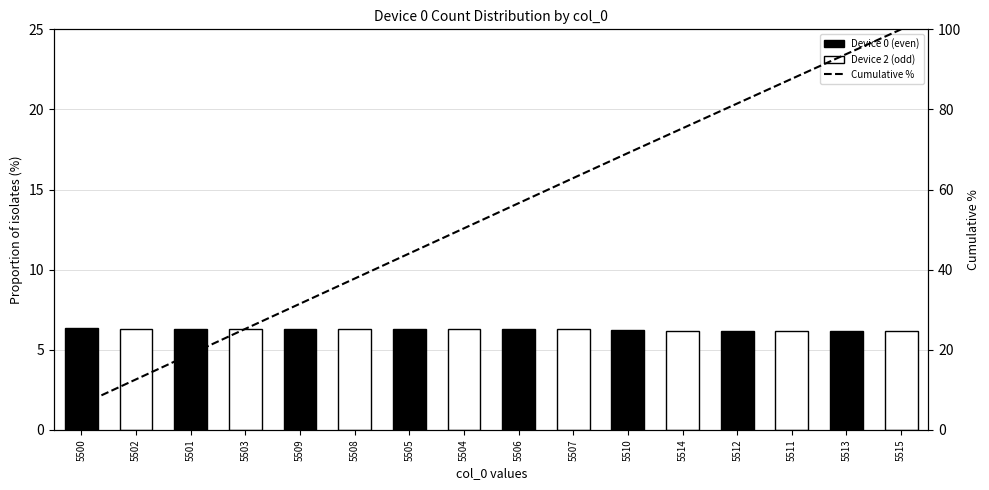

What is the greatest value displayed?

100.0